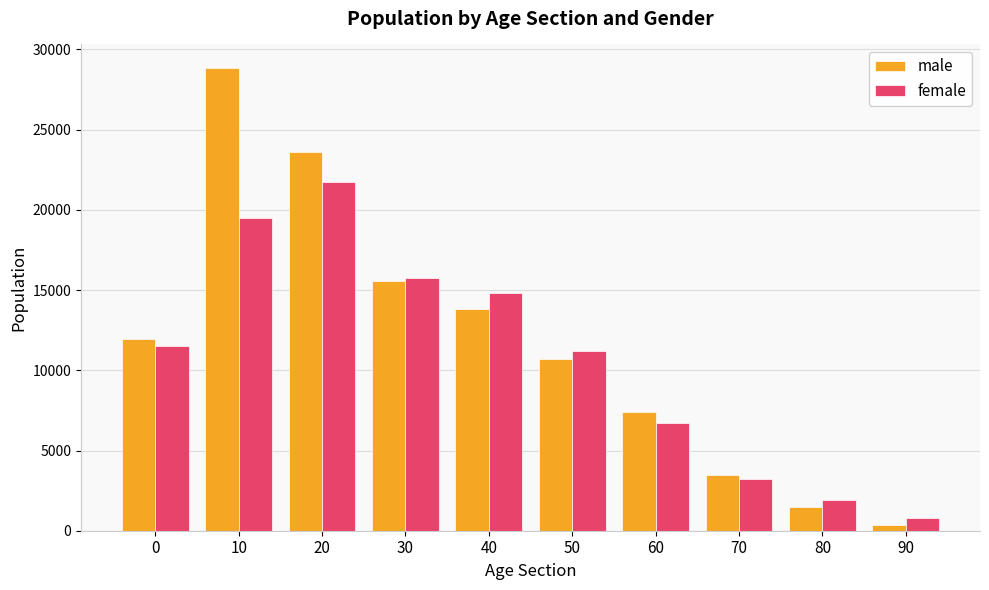

The female series shows 11492 at 0. True or false?

True